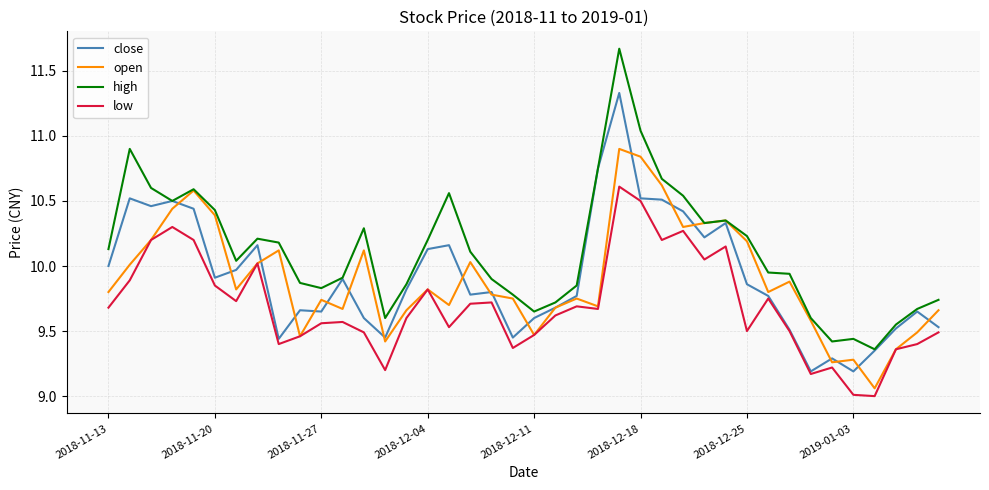

Rank the series by their maximum value, from highest to lowest.

high, close, open, low